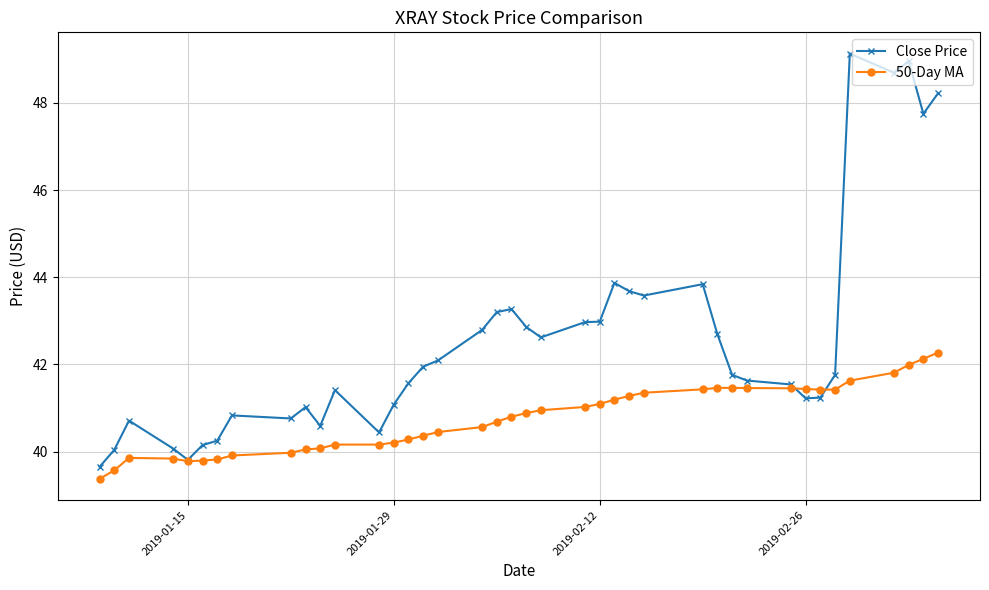

Which series has the widest spread of values?

Close Price